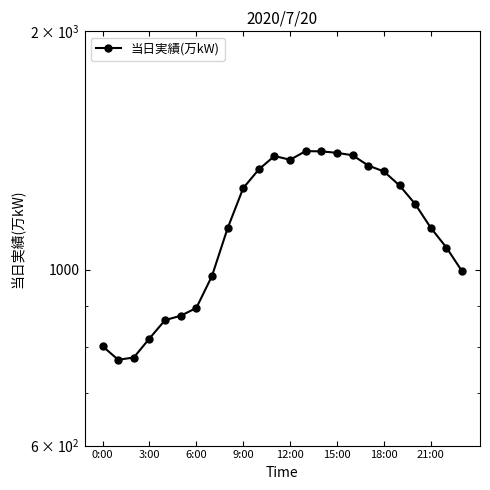

Where is the first local maximum?

11